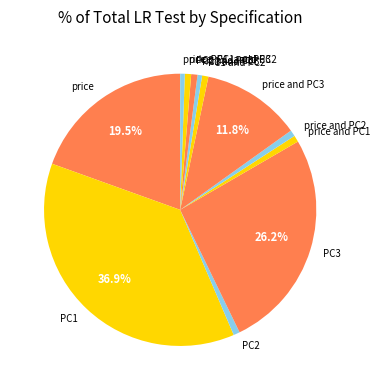

Which category has the biggest portion of the pie?

PC1